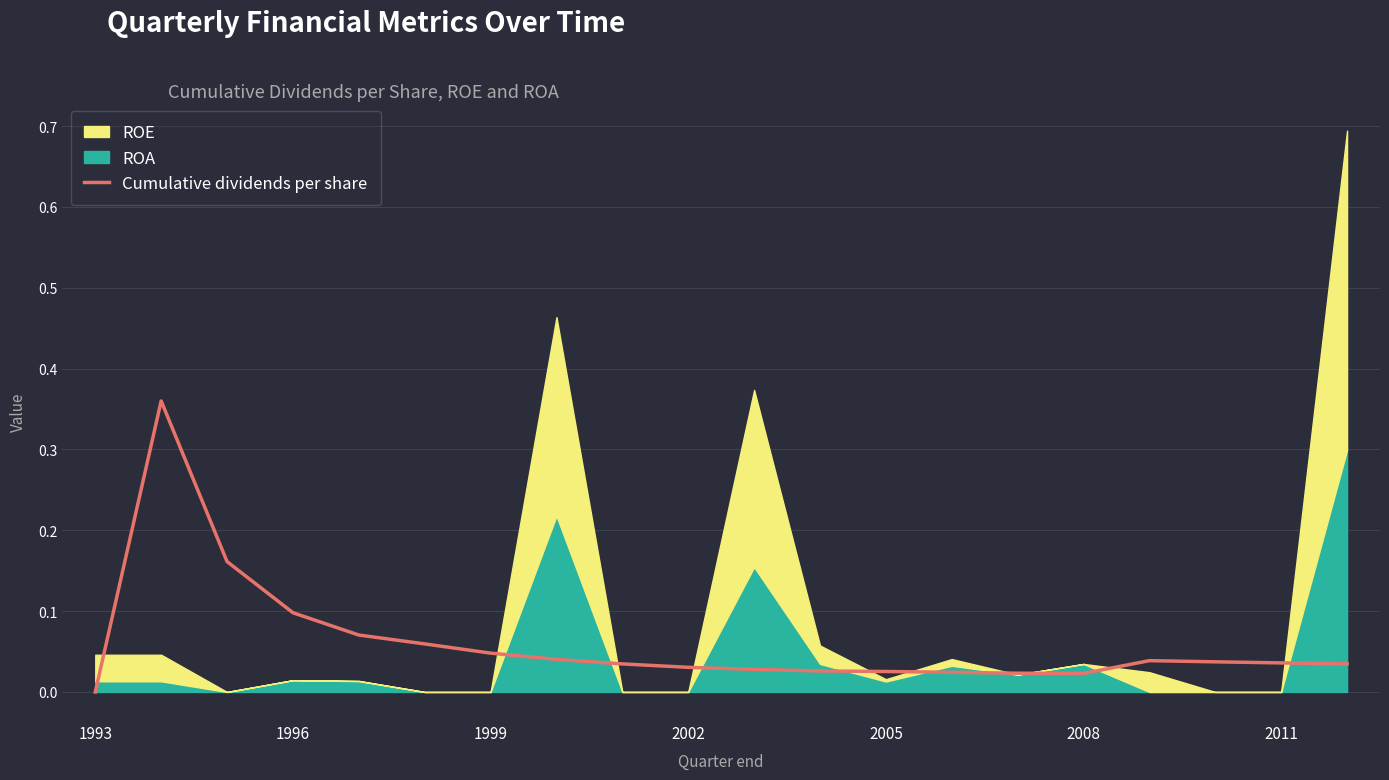

What is the difference between the maximum and minimum values?

0.4